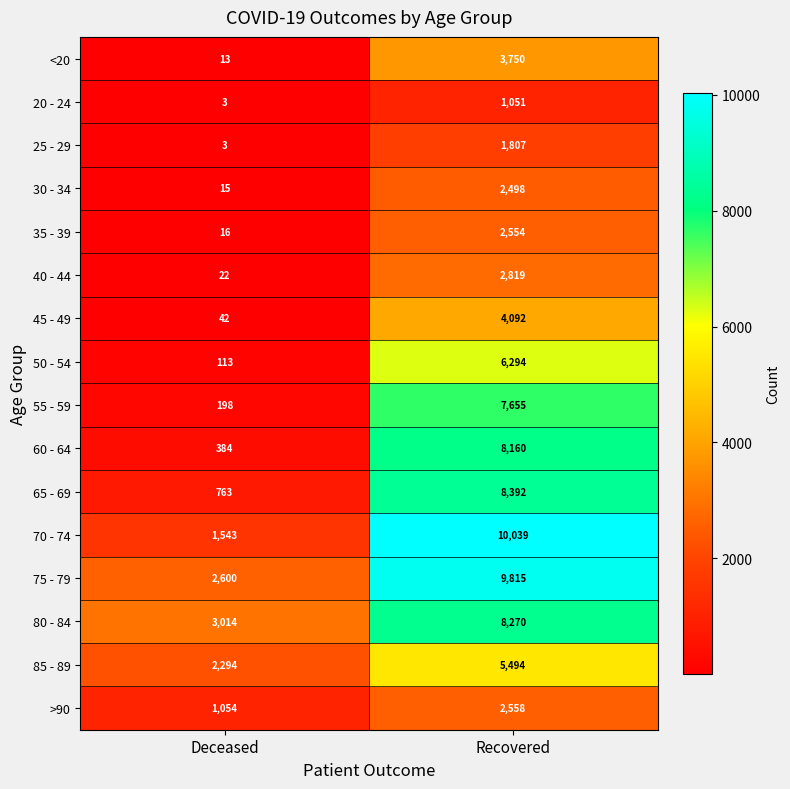

At which label is 45 - 49 closest to 2067?

Deceased